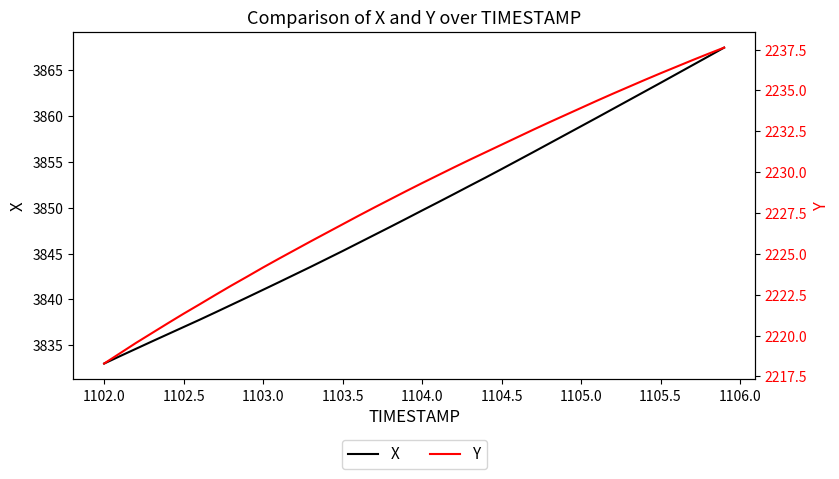

At which label does X first exceed 3849?

1104.0